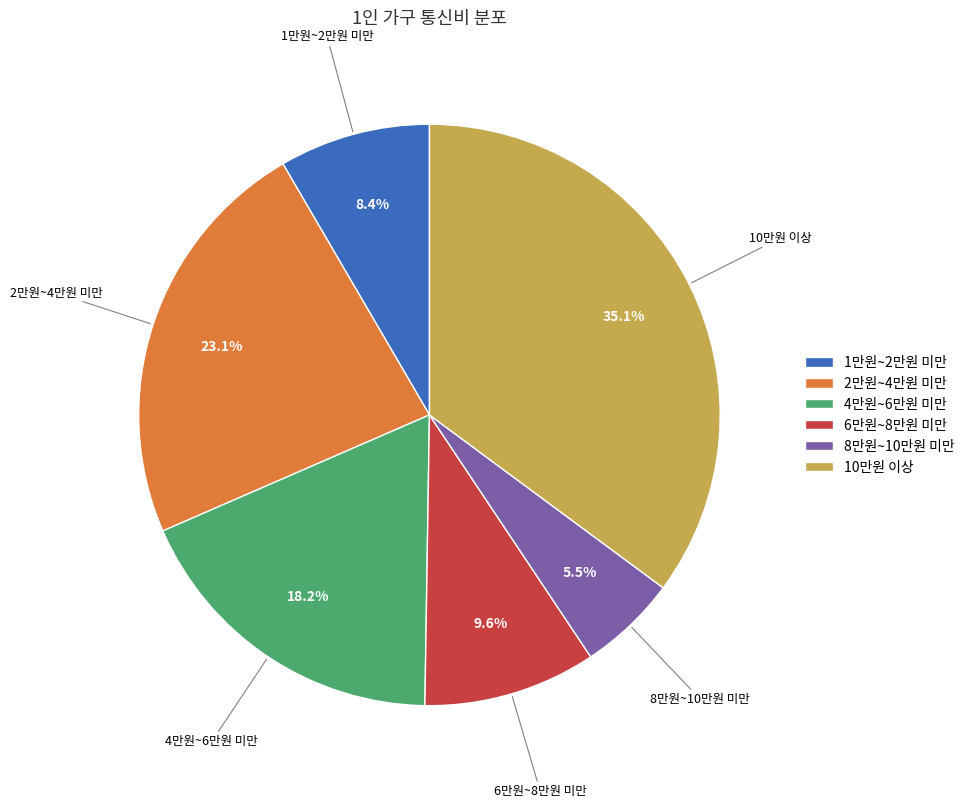

Rank the categories by value from highest to lowest.

10만원 이상, 2만원~4만원 미만, 4만원~6만원 미만, 6만원~8만원 미만, 1만원~2만원 미만, 8만원~10만원 미만